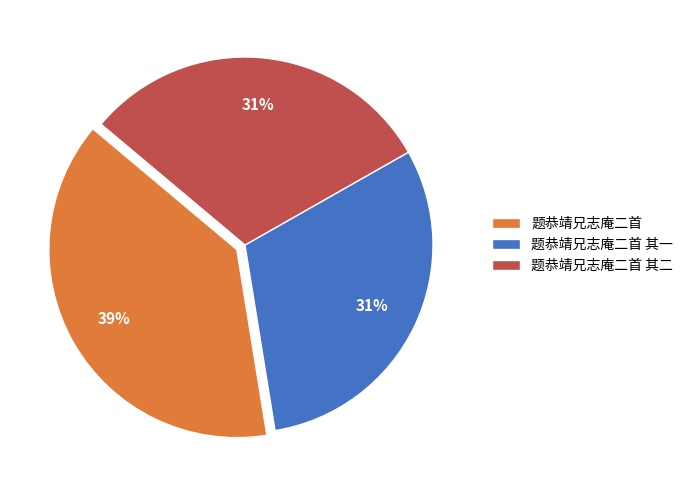

Combined, do 题恭靖兄志庵二首 and 题恭靖兄志庵二首 其二 account for over 50%?

Yes